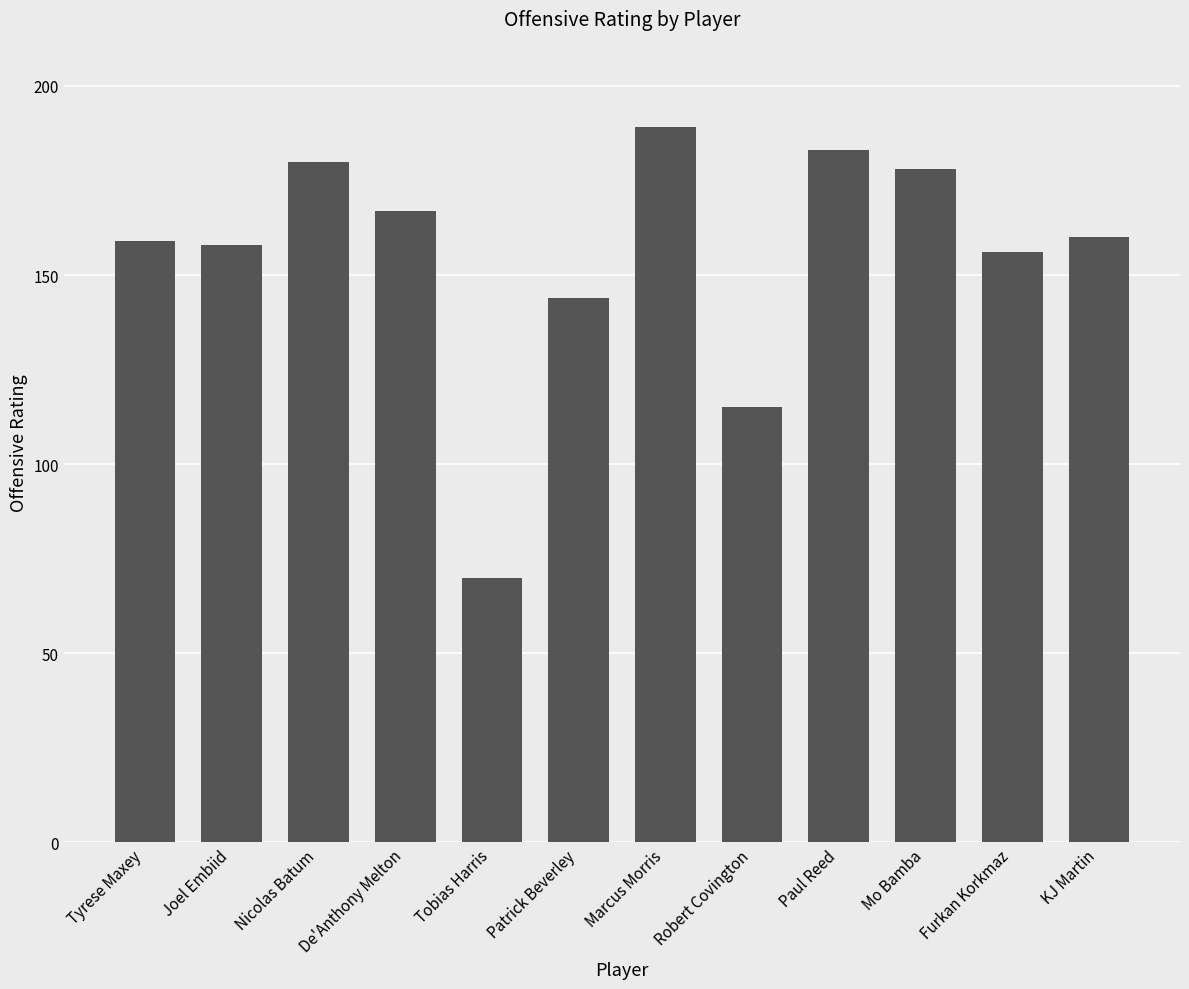

True or false: the data shows 189 at Marcus Morris.

True